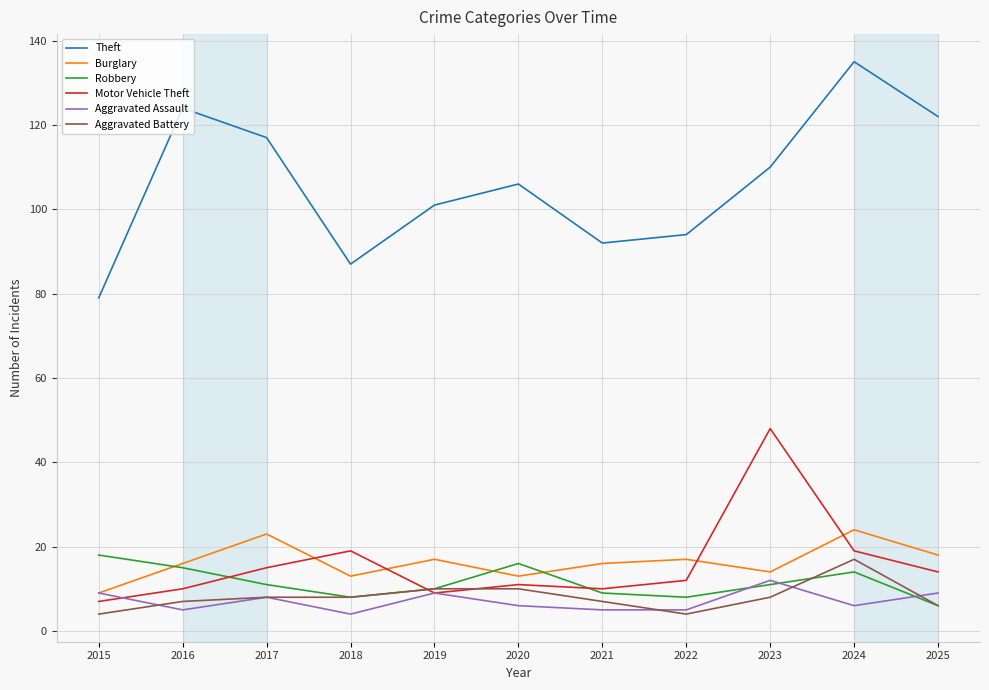

What is the sum of all Motor Vehicle Theft values?

174